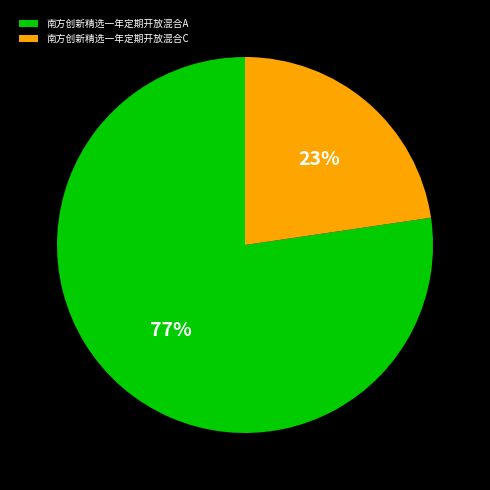

Is it true that 南方创新精选一年定期开放混合A is 83% of the pie?

False